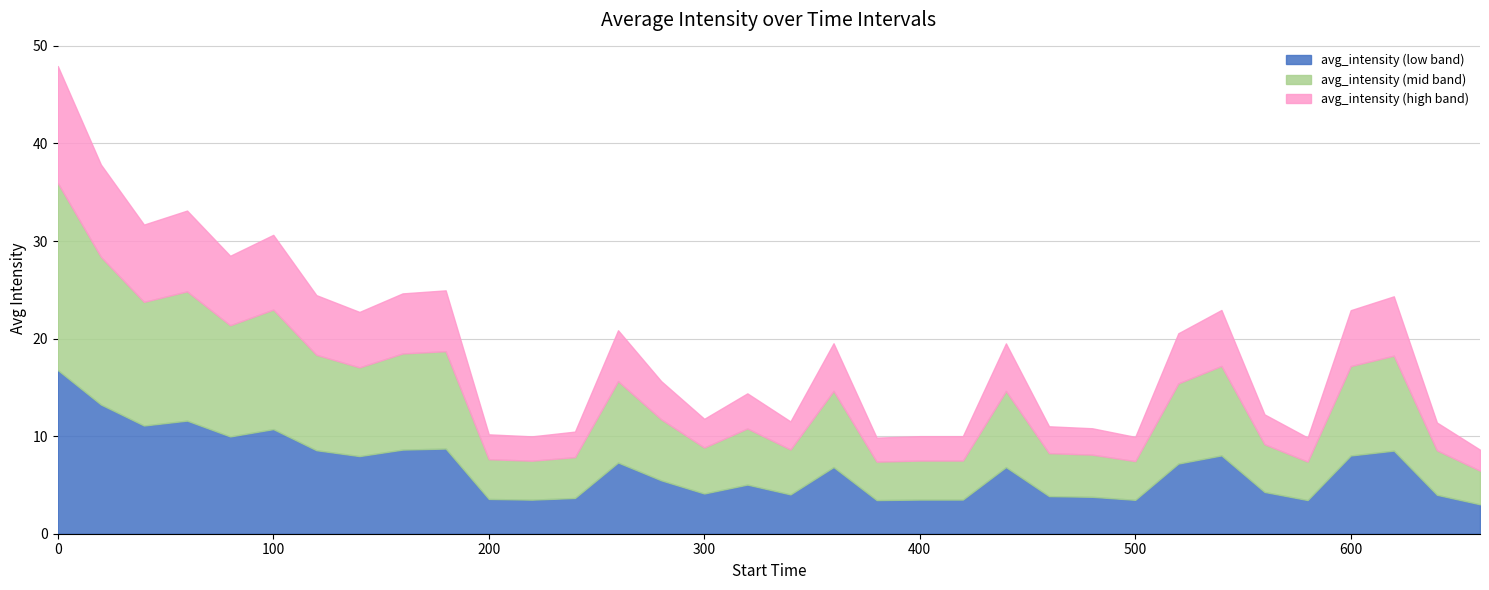

Which category has the lowest value across all series?

660